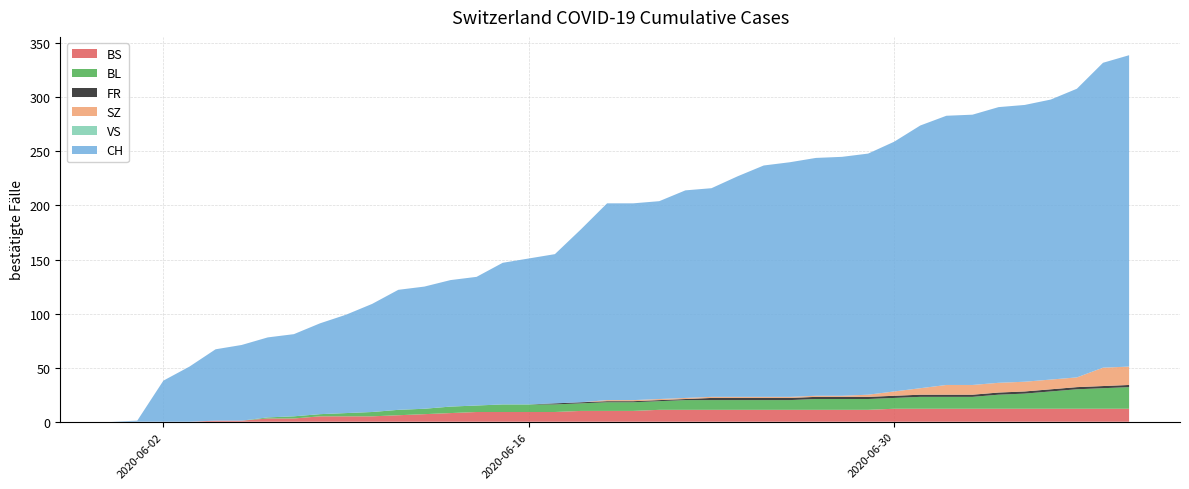

Reading right to left, extract all data points from this chart.

BS: 2020-07-09=12	2020-07-08=12	2020-07-07=12	2020-07-06=12	2020-07-05=12	2020-07-04=12	2020-07-03=12	2020-07-02=12	2020-07-01=12	2020-06-30=12	2020-06-29=11	2020-06-28=11	2020-06-27=11	2020-06-26=11	2020-06-25=11	2020-06-24=11	2020-06-23=11	2020-06-22=11	2020-06-21=11	2020-06-20=10	2020-06-19=10	2020-06-18=10	2020-06-17=9	2020-06-16=9	2020-06-15=9	2020-06-14=9	2020-06-13=8	2020-06-12=7	2020-06-11=6	2020-06-10=5	2020-06-09=5	2020-06-08=5	2020-06-07=3	2020-06-06=3	2020-06-05=1	2020-06-04=1	2020-06-03=0	2020-06-02=0	2020-06-01=0	2020-05-31=0
BL: 2020-07-09=20	2020-07-08=19	2020-07-07=18	2020-07-06=16	2020-07-05=14	2020-07-04=13	2020-07-03=11	2020-07-02=11	2020-07-01=11	2020-06-30=10	2020-06-29=10	2020-06-28=10	2020-06-27=10	2020-06-26=9	2020-06-25=9	2020-06-24=9	2020-06-23=9	2020-06-22=9	2020-06-21=8	2020-06-20=8	2020-06-19=8	2020-06-18=7	2020-06-17=7	2020-06-16=7	2020-06-15=7	2020-06-14=6	2020-06-13=6	2020-06-12=5	2020-06-11=5	2020-06-10=4	2020-06-09=3	2020-06-08=2	2020-06-07=2	2020-06-06=1	2020-06-05=0	2020-06-04=0	2020-06-03=0	2020-06-02=0	2020-06-01=0	2020-05-31=0
FR: 2020-07-09=2	2020-07-08=2	2020-07-07=2	2020-07-06=2	2020-07-05=2	2020-07-04=2	2020-07-03=2	2020-07-02=2	2020-07-01=2	2020-06-30=2	2020-06-29=2	2020-06-28=2	2020-06-27=2	2020-06-26=2	2020-06-25=2	2020-06-24=2	2020-06-23=2	2020-06-22=1	2020-06-21=1	2020-06-20=1	2020-06-19=1	2020-06-18=1	2020-06-17=1	2020-06-16=0	2020-06-15=0	2020-06-14=0	2020-06-13=0	2020-06-12=0	2020-06-11=0	2020-06-10=0	2020-06-09=0	2020-06-08=0	2020-06-07=0	2020-06-06=0	2020-06-05=0	2020-06-04=0	2020-06-03=0	2020-06-02=0	2020-06-01=0	2020-05-31=0
SZ: 2020-07-09=17	2020-07-08=17	2020-07-07=9	2020-07-06=9	2020-07-05=9	2020-07-04=9	2020-07-03=9	2020-07-02=9	2020-07-01=6	2020-06-30=4	2020-06-29=2	2020-06-28=1	2020-06-27=1	2020-06-26=1	2020-06-25=1	2020-06-24=1	2020-06-23=1	2020-06-22=1	2020-06-21=1	2020-06-20=1	2020-06-19=1	2020-06-18=0	2020-06-17=0	2020-06-16=0	2020-06-15=0	2020-06-14=0	2020-06-13=0	2020-06-12=0	2020-06-11=0	2020-06-10=0	2020-06-09=0	2020-06-08=0	2020-06-07=0	2020-06-06=0	2020-06-05=0	2020-06-04=0	2020-06-03=0	2020-06-02=0	2020-06-01=0	2020-05-31=0
VS: 2020-07-09=0	2020-07-08=0	2020-07-07=0	2020-07-06=0	2020-07-05=0	2020-07-04=0	2020-07-03=0	2020-07-02=0	2020-07-01=0	2020-06-30=0	2020-06-29=0	2020-06-28=0	2020-06-27=0	2020-06-26=0	2020-06-25=0	2020-06-24=0	2020-06-23=0	2020-06-22=0	2020-06-21=0	2020-06-20=0	2020-06-19=0	2020-06-18=0	2020-06-17=0	2020-06-16=0	2020-06-15=0	2020-06-14=0	2020-06-13=0	2020-06-12=0	2020-06-11=0	2020-06-10=0	2020-06-09=0	2020-06-08=0	2020-06-07=0	2020-06-06=0	2020-06-05=0	2020-06-04=0	2020-06-03=0	2020-06-02=0	2020-06-01=0	2020-05-31=0
CH: 2020-07-09=288	2020-07-08=282	2020-07-07=267	2020-07-06=259	2020-07-05=256	2020-07-04=255	2020-07-03=250	2020-07-02=249	2020-07-01=243	2020-06-30=231	2020-06-29=223	2020-06-28=221	2020-06-27=220	2020-06-26=217	2020-06-25=214	2020-06-24=204	2020-06-23=193	2020-06-22=192	2020-06-21=183	2020-06-20=182	2020-06-19=182	2020-06-18=160	2020-06-17=138	2020-06-16=135	2020-06-15=131	2020-06-14=119	2020-06-13=117	2020-06-12=113	2020-06-11=111	2020-06-10=100	2020-06-09=91	2020-06-08=84	2020-06-07=76	2020-06-06=74	2020-06-05=70	2020-06-04=66	2020-06-03=51	2020-06-02=38	2020-06-01=1	2020-05-31=0